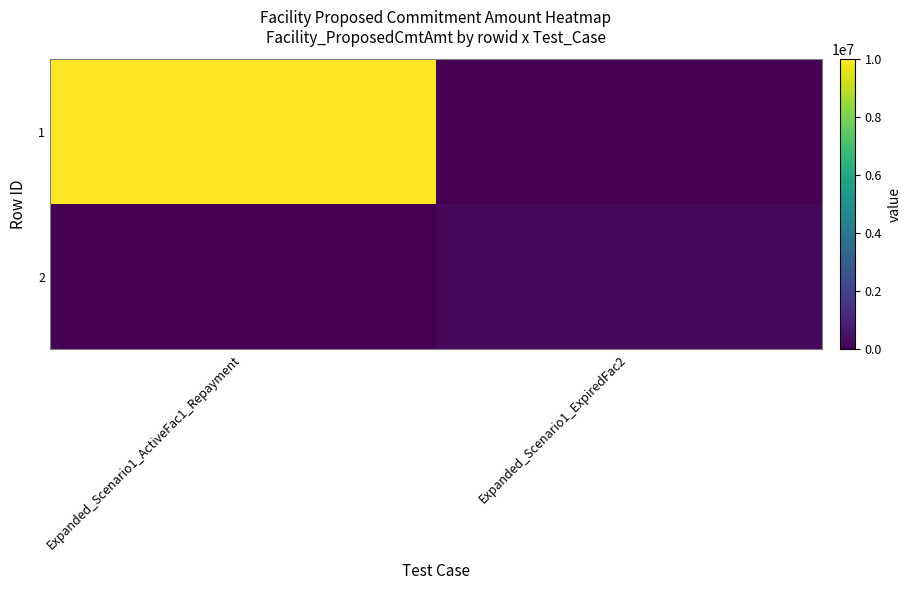

Rank the series at Expanded_Scenario1_ExpiredFac2 from lowest to highest value.

1, 2